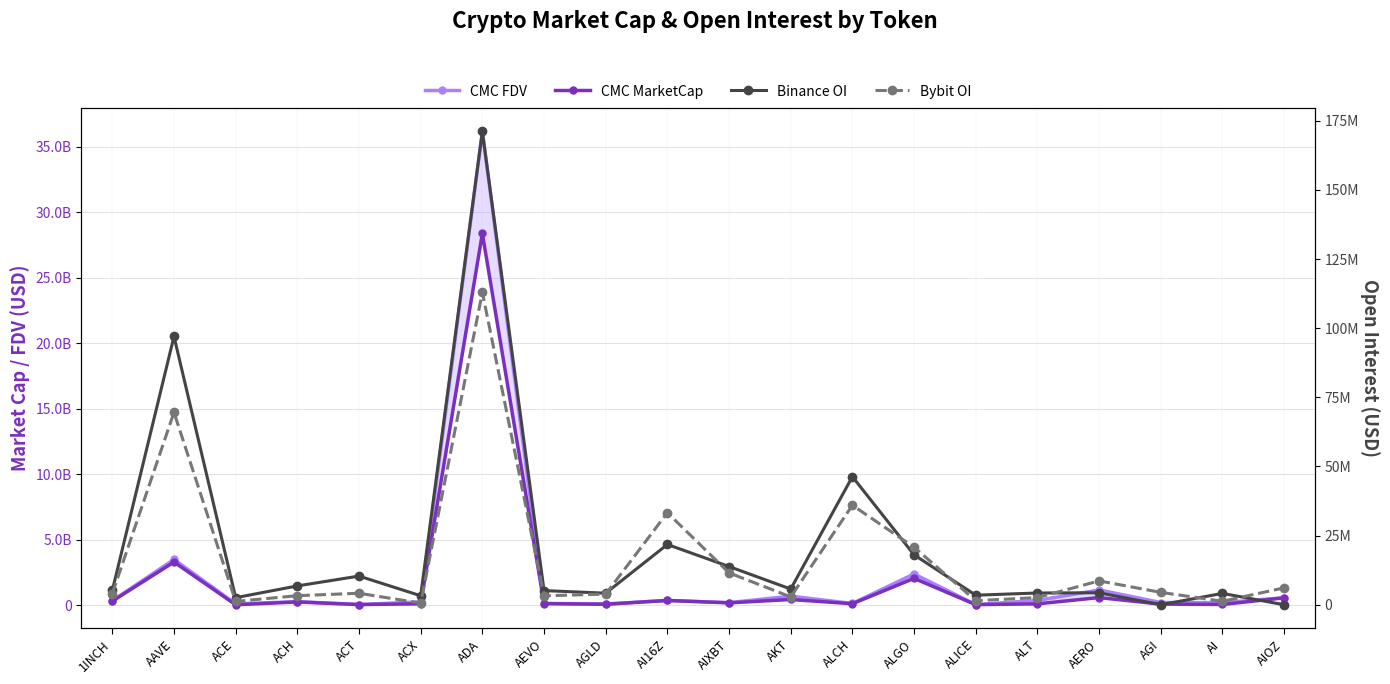

How many data points in CMC MarketCap are above 189783244?

10